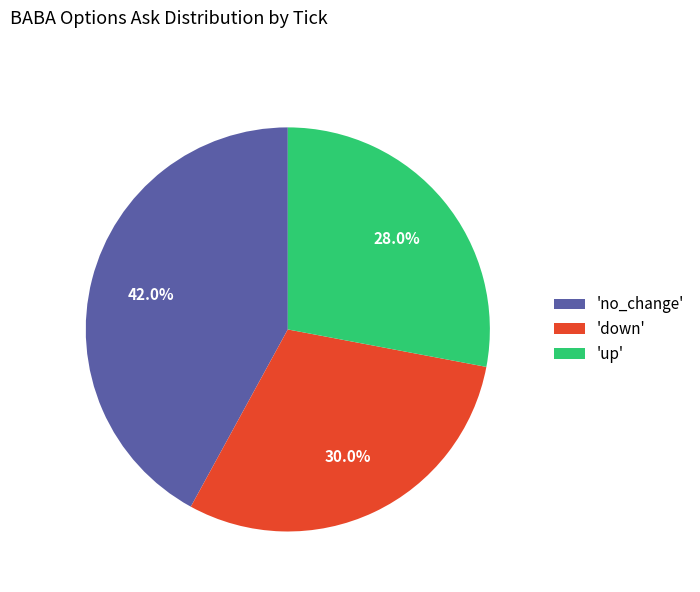

To the nearest percent, what is the difference between the largest and smallest slice percentages?

14%